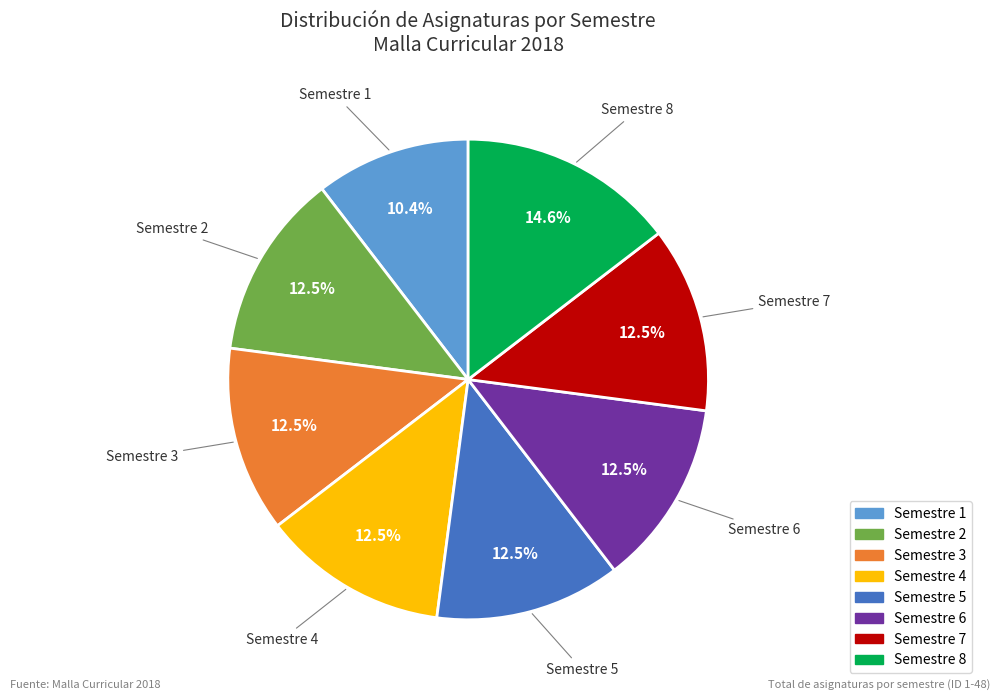

Which category has the smallest portion of the pie?

Semestre 1